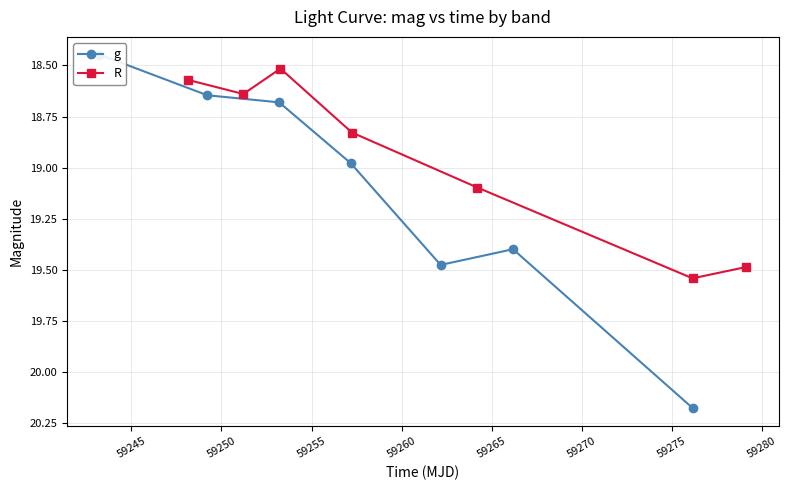

Which has a higher value, 59270 or 59245?

59270